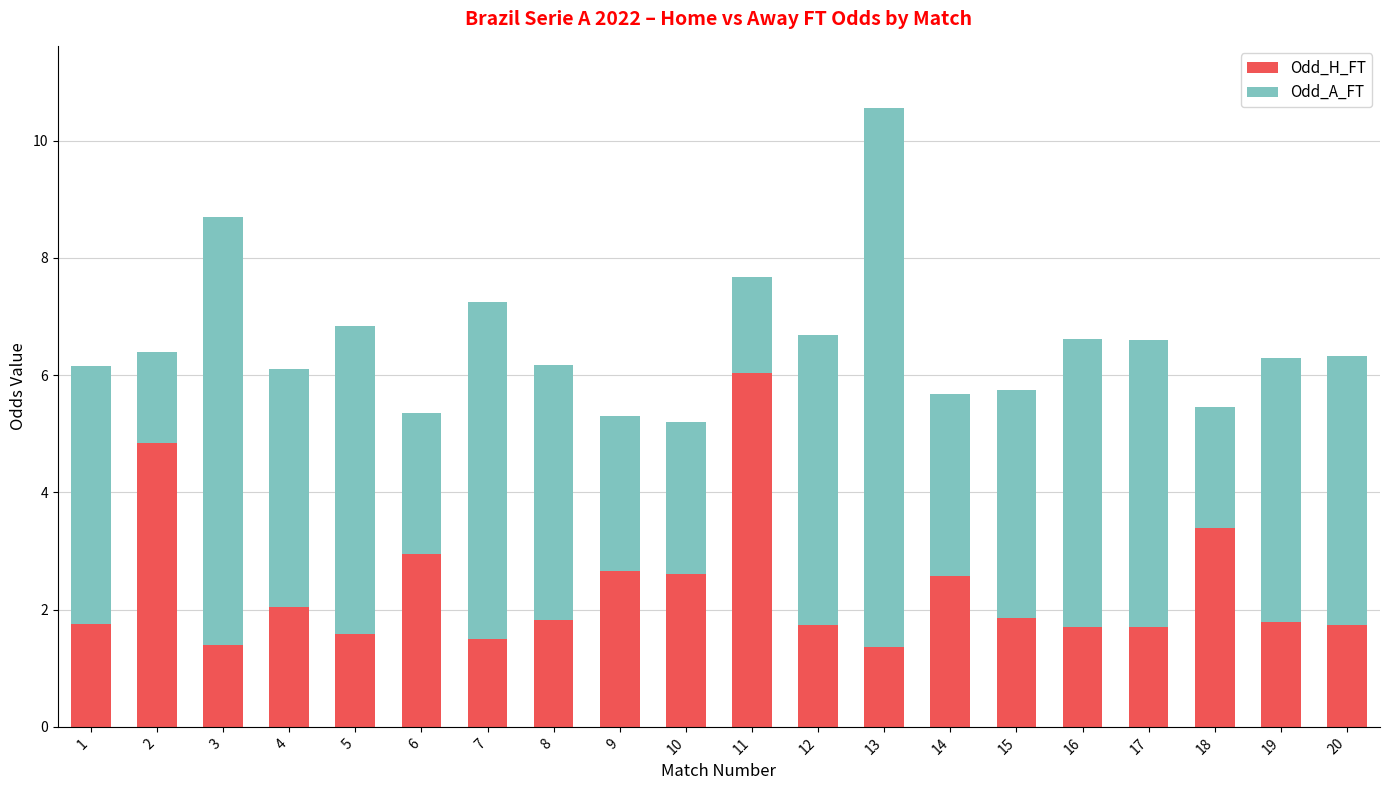

At which category is the sum across all series the highest?

13